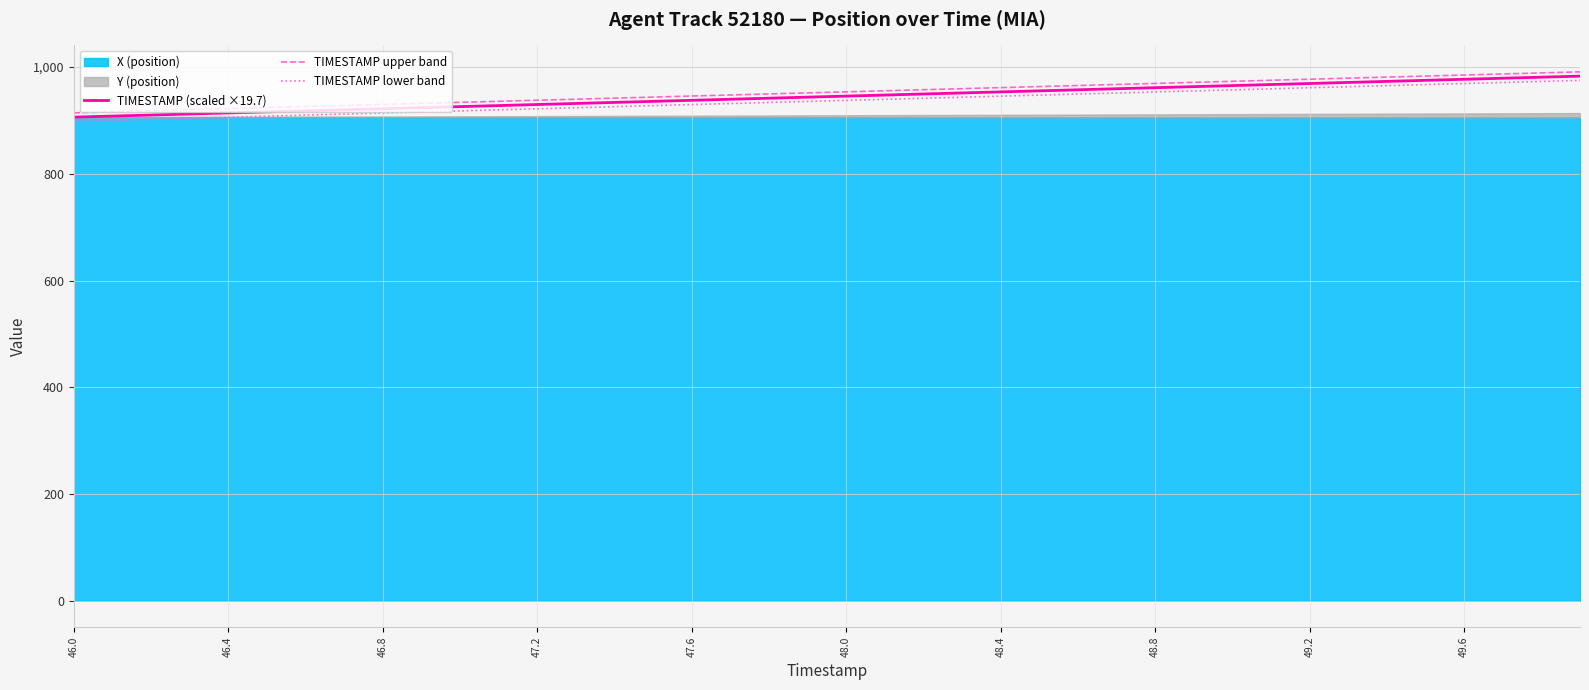

What is the average value of the TIMESTAMP (scaled ×19.7) series?

944.6